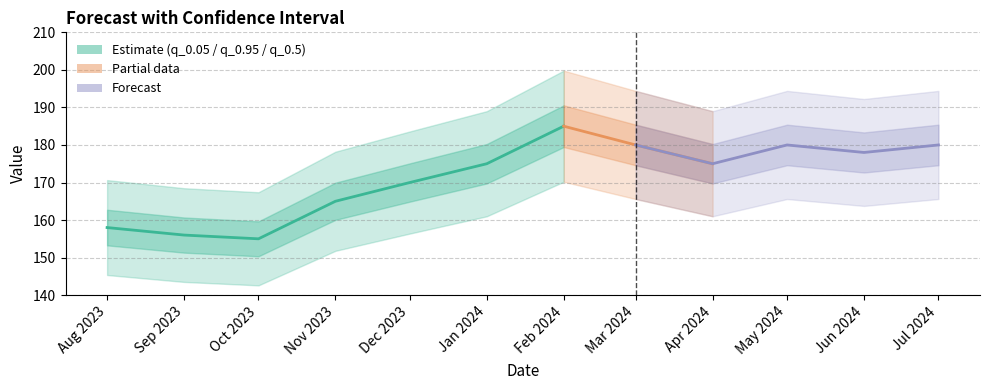

The chart shows a value of 296 at Nov 2023. True or false?

False